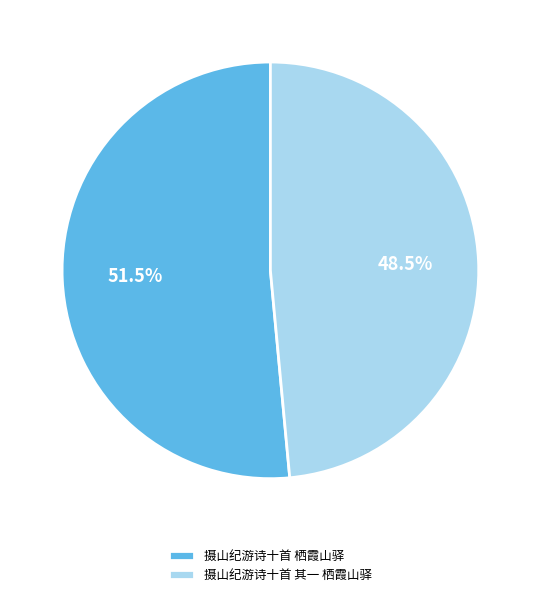

What is the smallest slice in the pie chart?

摄山纪游诗十首 其一 栖霞山驿